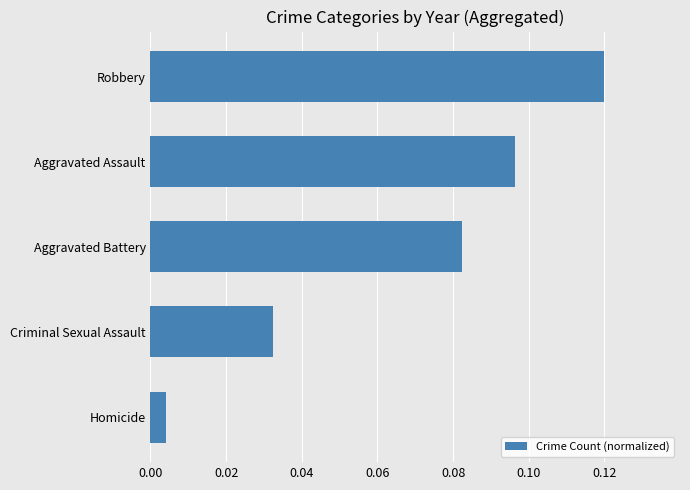

List the labels in order of value, smallest first.

Homicide, Criminal Sexual Assault, Aggravated Battery, Aggravated Assault, Robbery